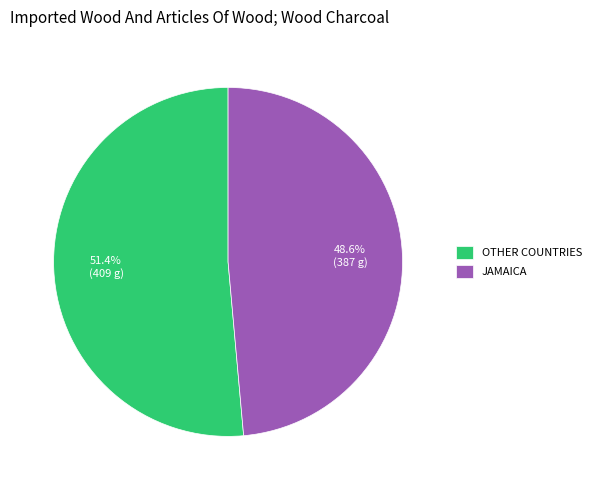

Does OTHER COUNTRIES represent more than half of the total?

Yes